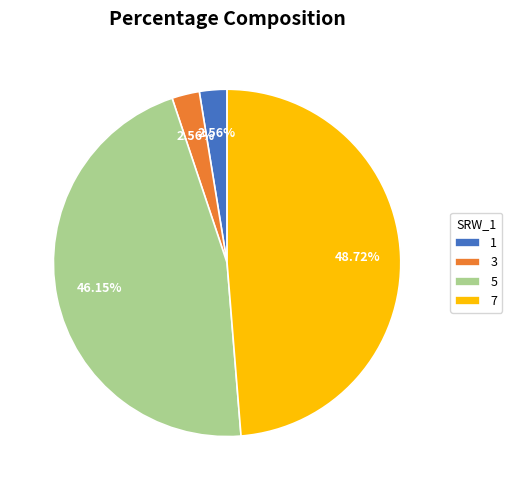

Is the sum of 5 and 1 greater than half?

No